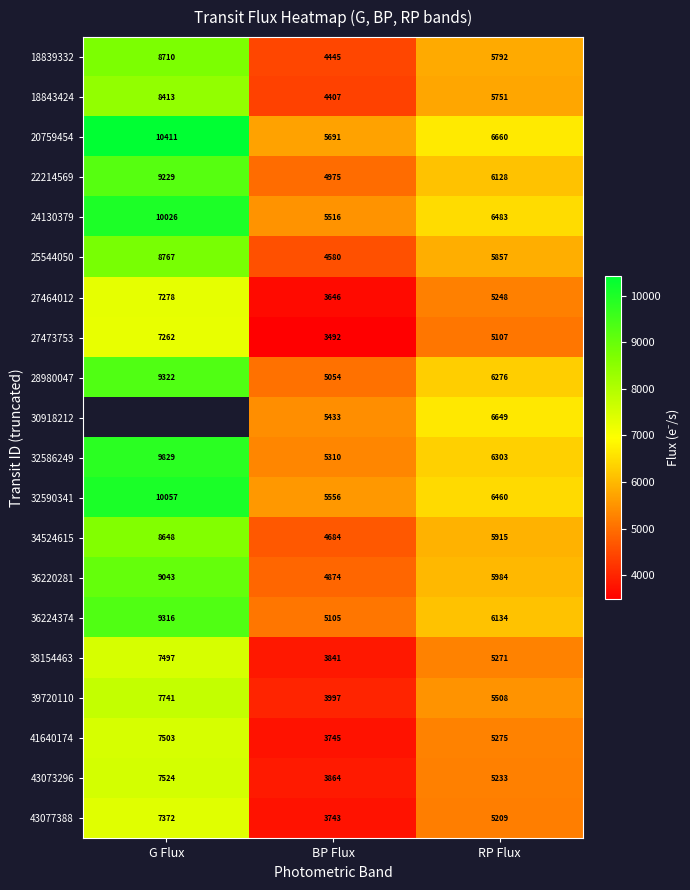

At how many categories does at least one series exceed 4292?

3